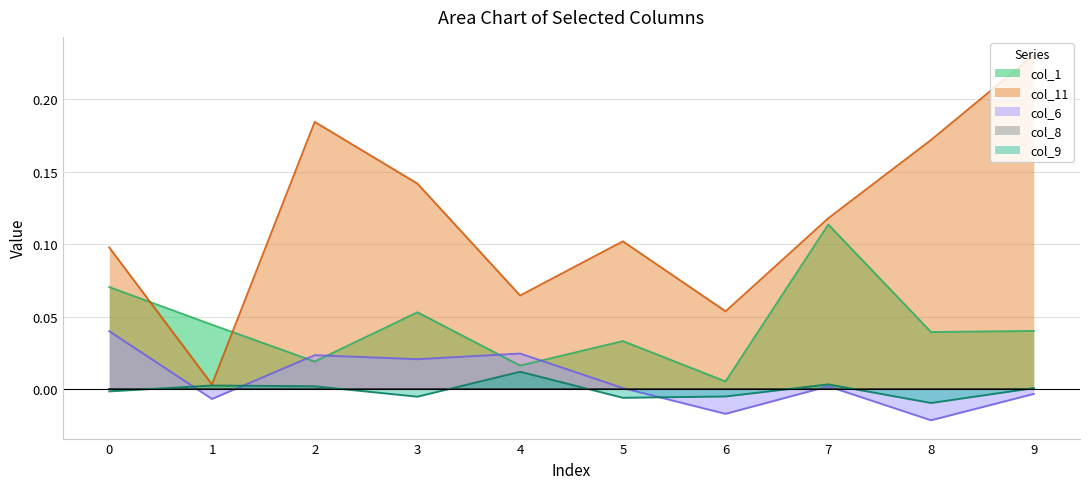

Reading right to left, extract all data points from this chart.

col_1: 9=0.0	8=0.0	7=0.1	6=0.0	5=0.0	4=0.0	3=0.1	2=0.0	1=0.0	0=0.1
col_11: 9=0.2	8=0.2	7=0.1	6=0.1	5=0.1	4=0.1	3=0.1	2=0.2	1=0.0	0=0.1
col_6: 9=-0.0	8=-0.0	7=0.0	6=-0.0	5=0.0	4=0.0	3=0.0	2=0.0	1=-0.0	0=0.0
col_9: 9=0.0	8=-0.0	7=0.0	6=-0.0	5=-0.0	4=0.0	3=-0.0	2=0.0	1=0.0	0=-0.0